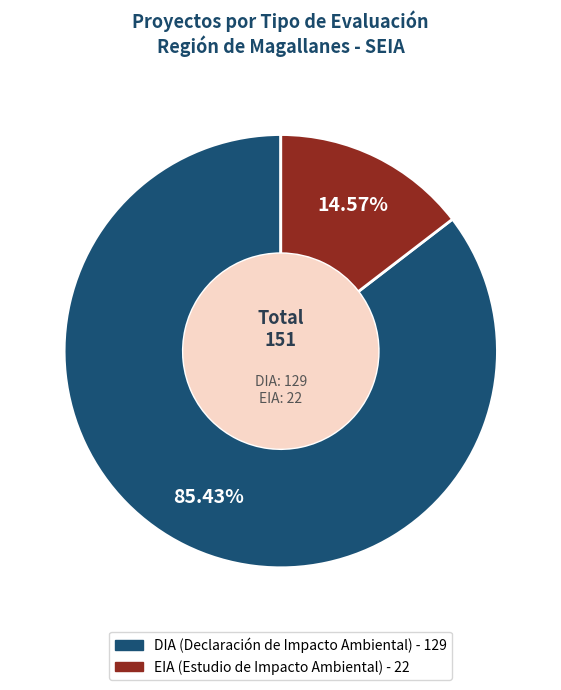

Does DIA account for over 50% of the chart?

Yes